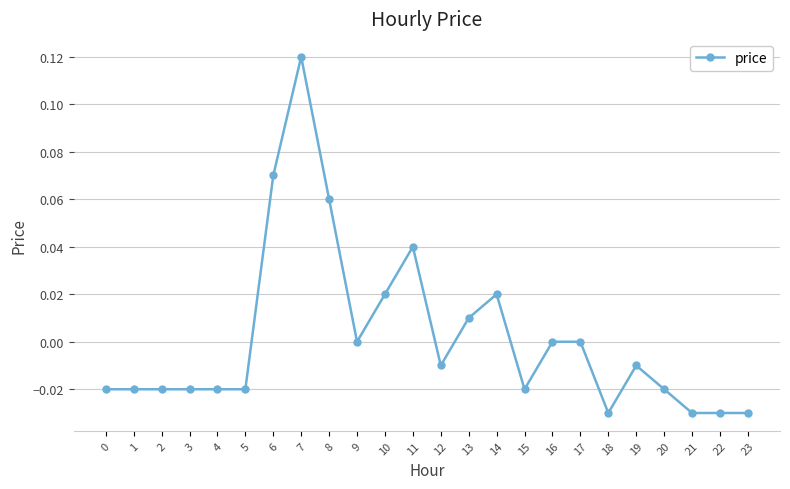

True or false: the data has more than 2 interior local peaks.

True